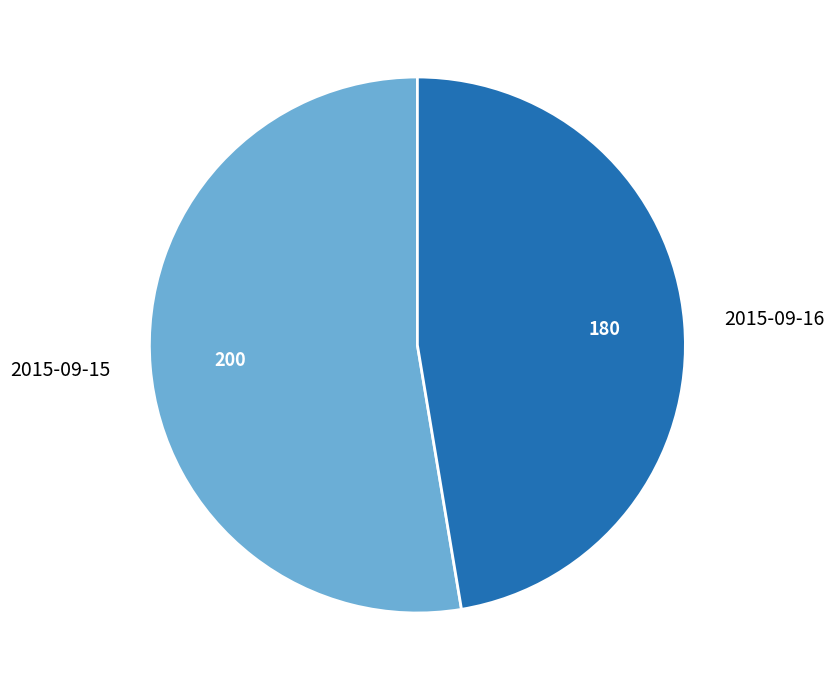

Is the sum of 2015-09-16 and 2015-09-15 greater than half?

Yes